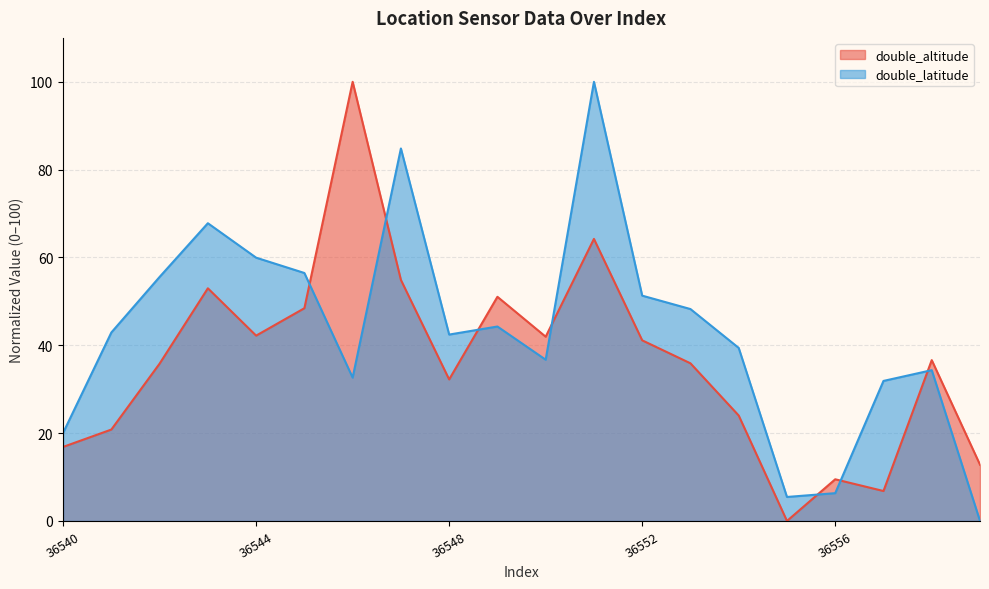

Which has a higher value, 36541 or 36559?

36541